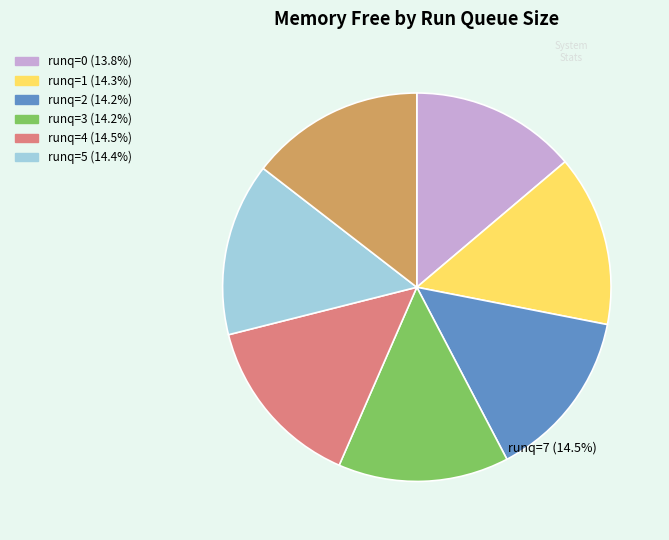

Is there a majority slice in this chart?

No